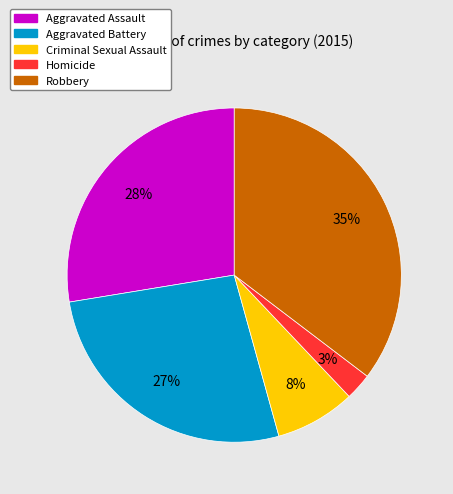

Is Robbery the majority of the pie?

No